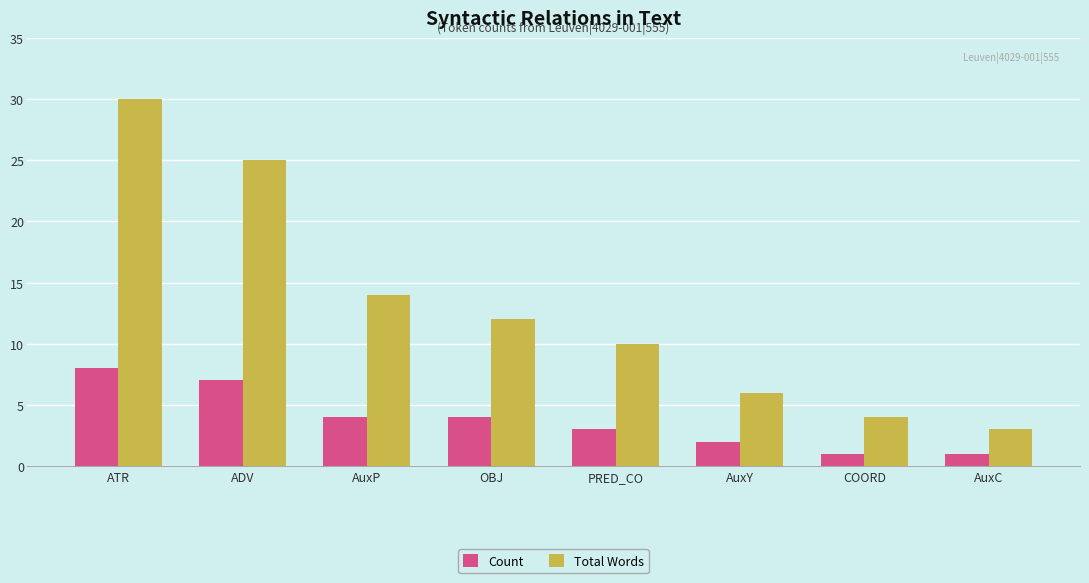

At PRED_CO, list the series in order from largest to smallest.

Total Words, Count